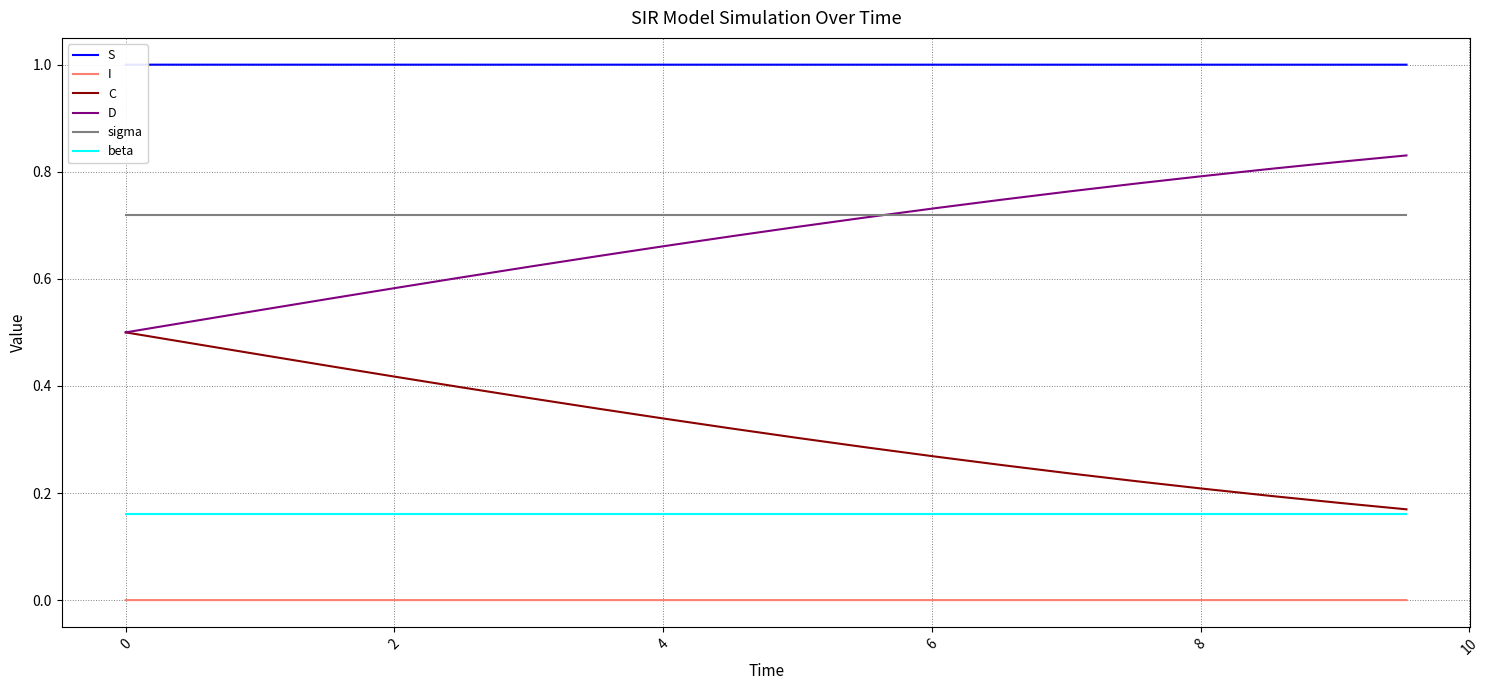

True or false: beta and C intersect in this chart.

False